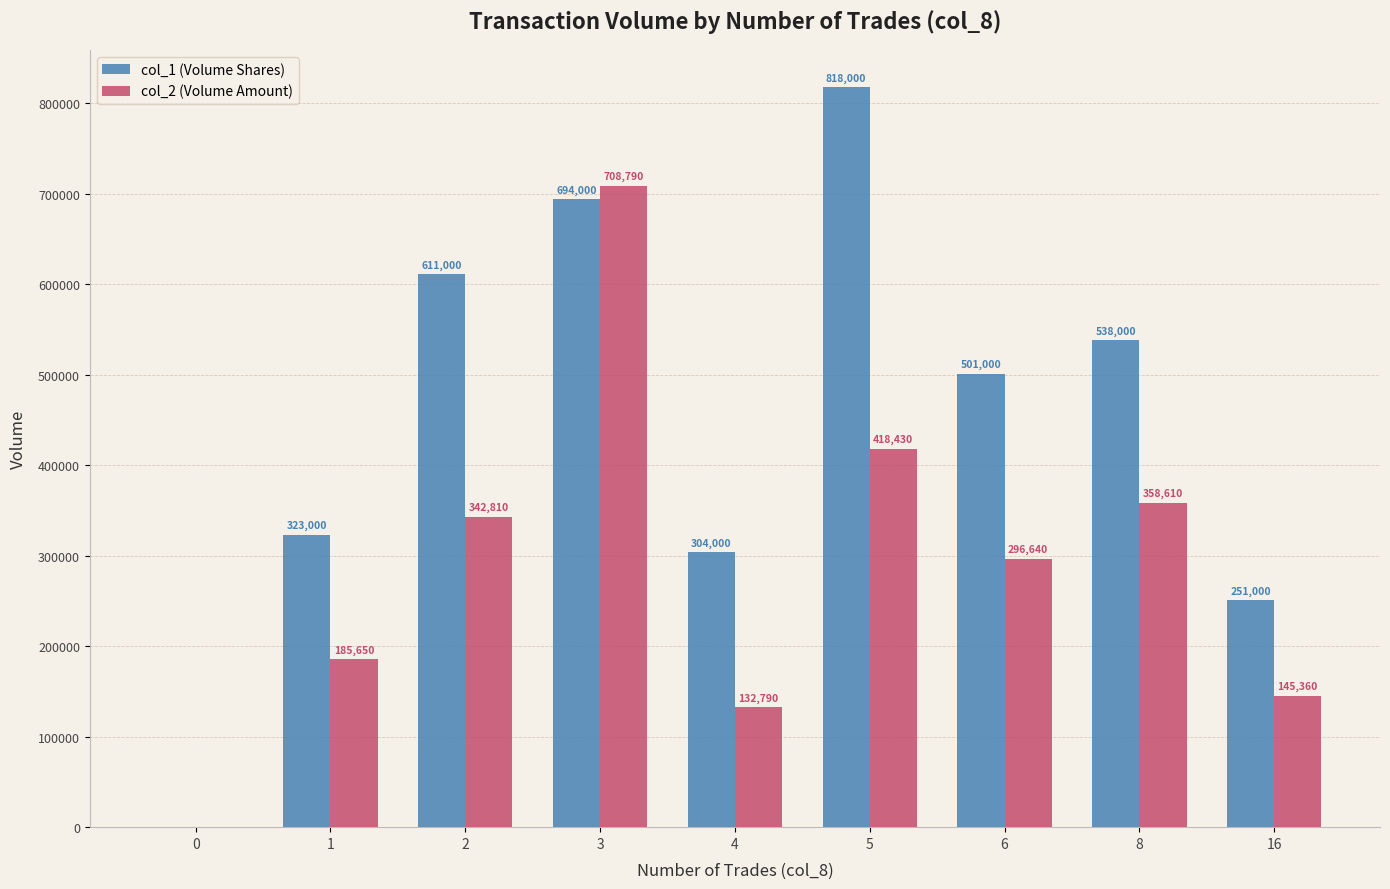

Where is col_2 (Volume Amount) nearest to the value 354395?

8